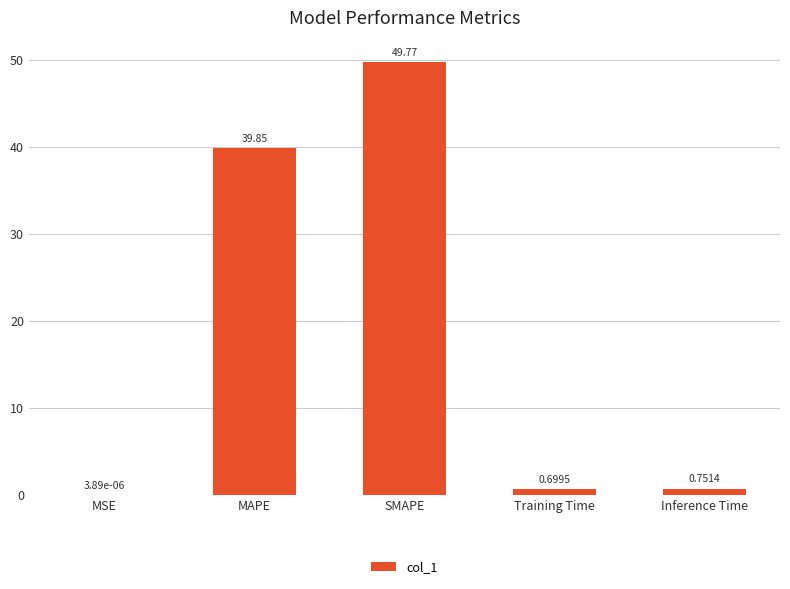

Are the bars horizontal?

No